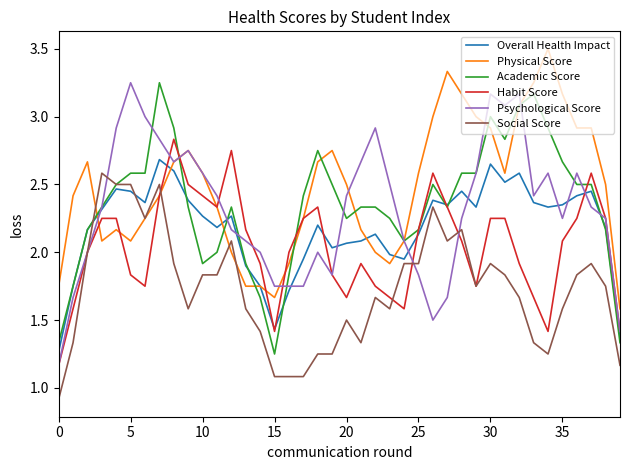

True or false: Social Score and Academic Score intersect in this chart.

True